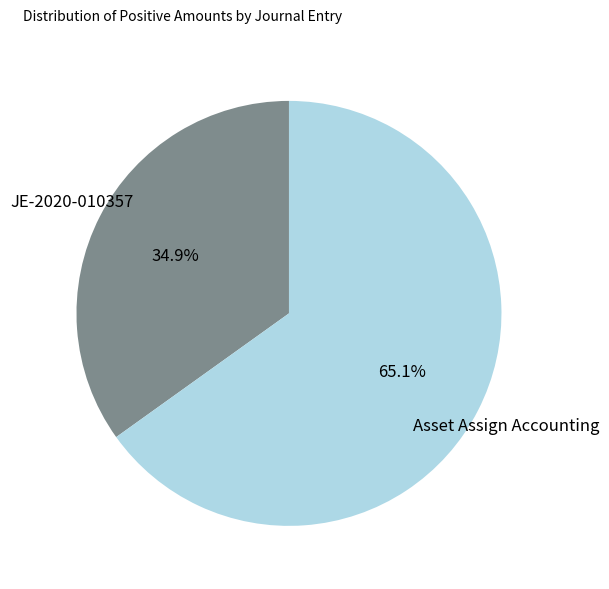

Is there any slice that represents more than half of the pie?

Yes